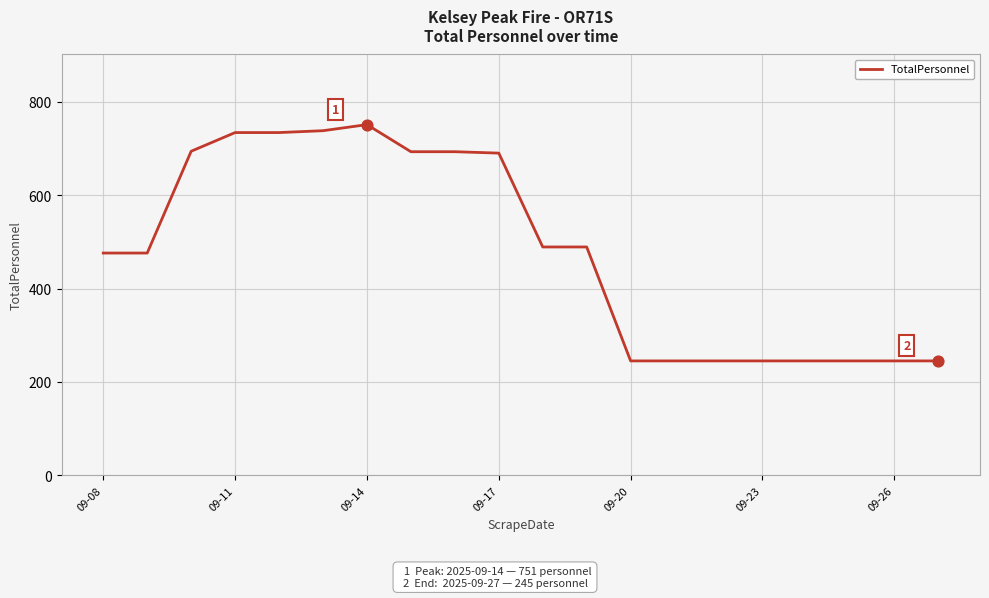

What is the difference between the maximum and minimum values?

506